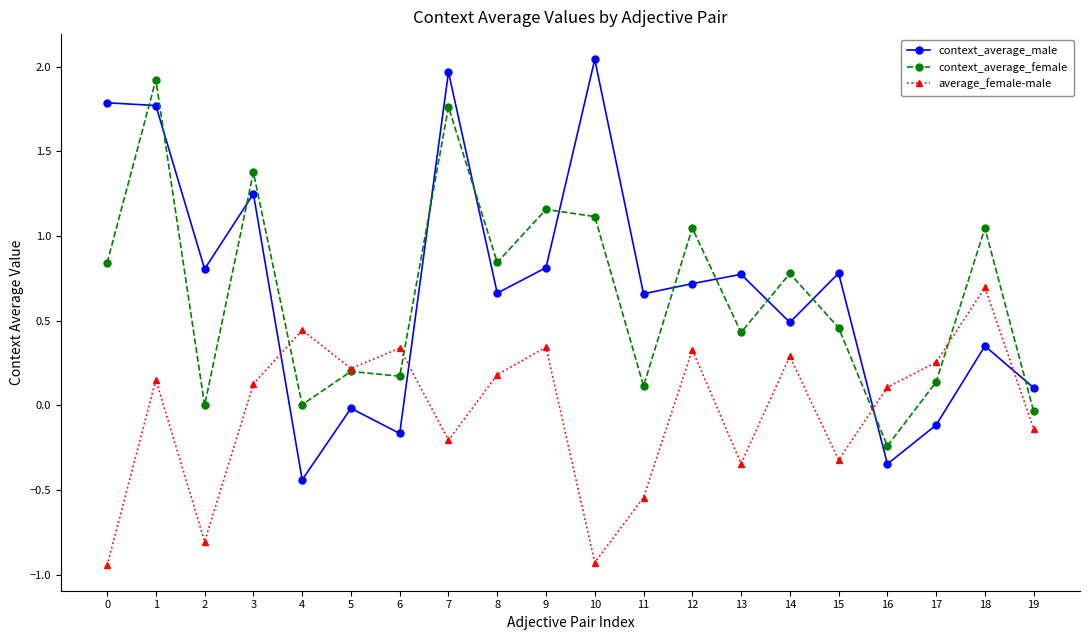

Between 1 and 9, which series saw the biggest shift?

context_average_male